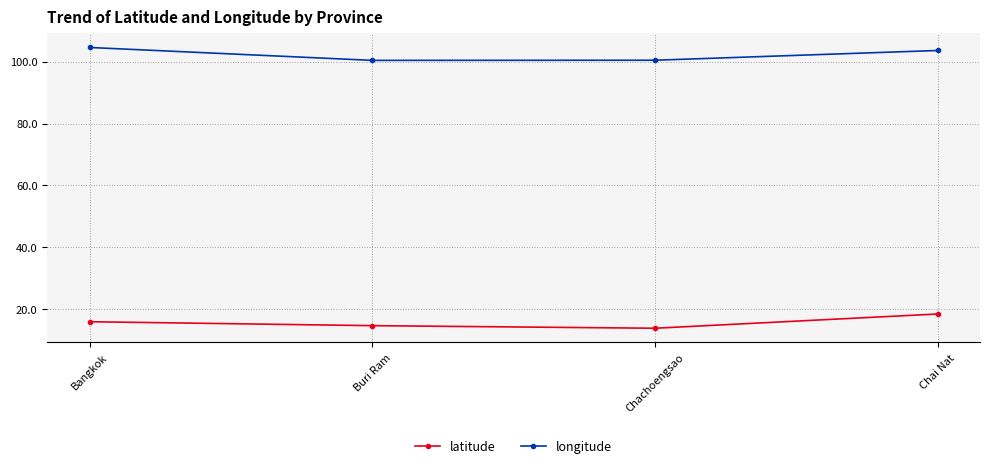

True or false: longitude has more than 2 points higher than both neighbors.

False